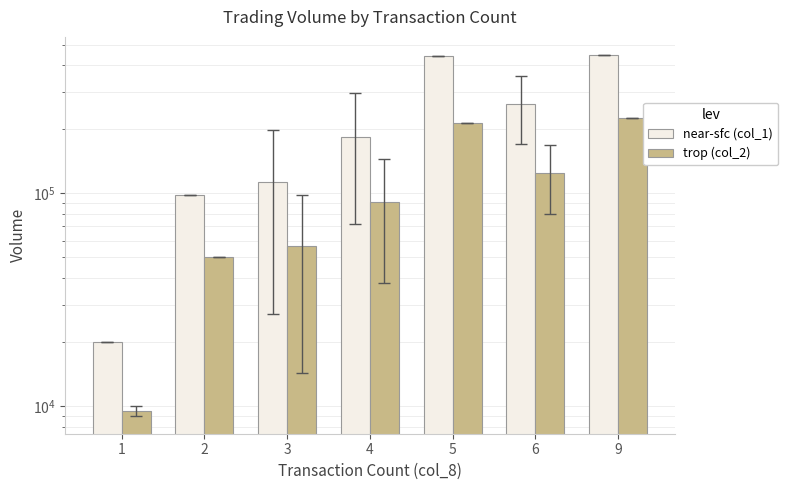

Is it true that trop (col_2) equals 27259 at 2?

False